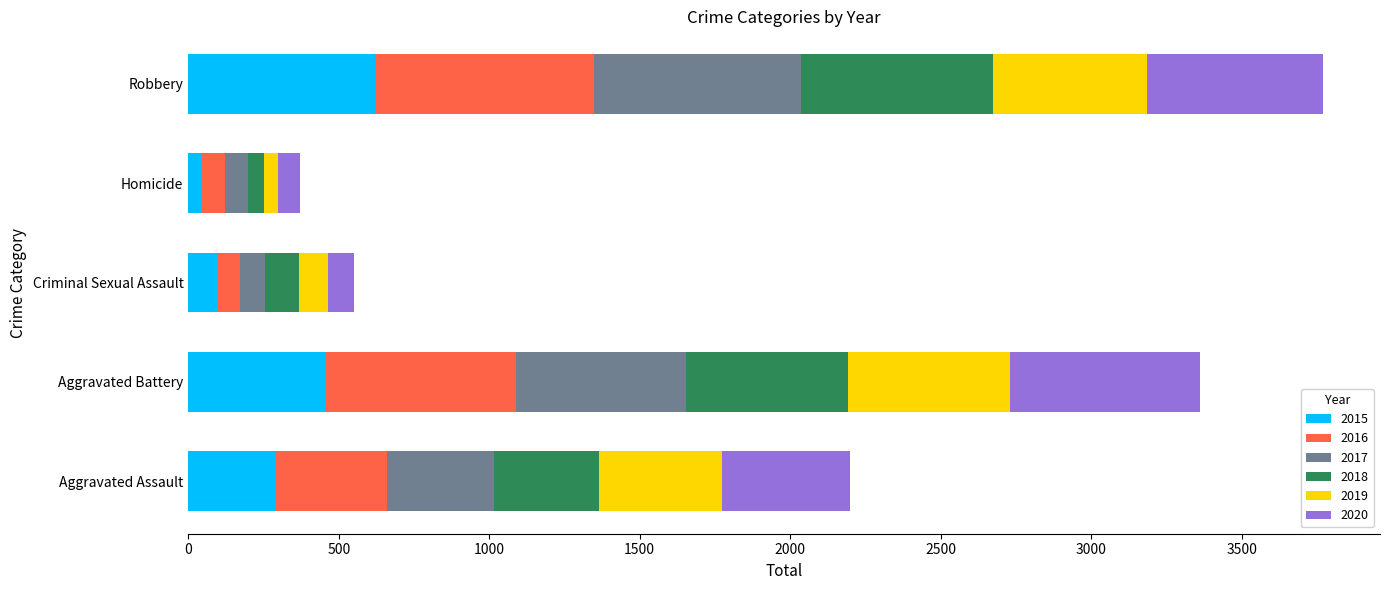

What is the difference between the second highest and second lowest values in the 2015 series?

359